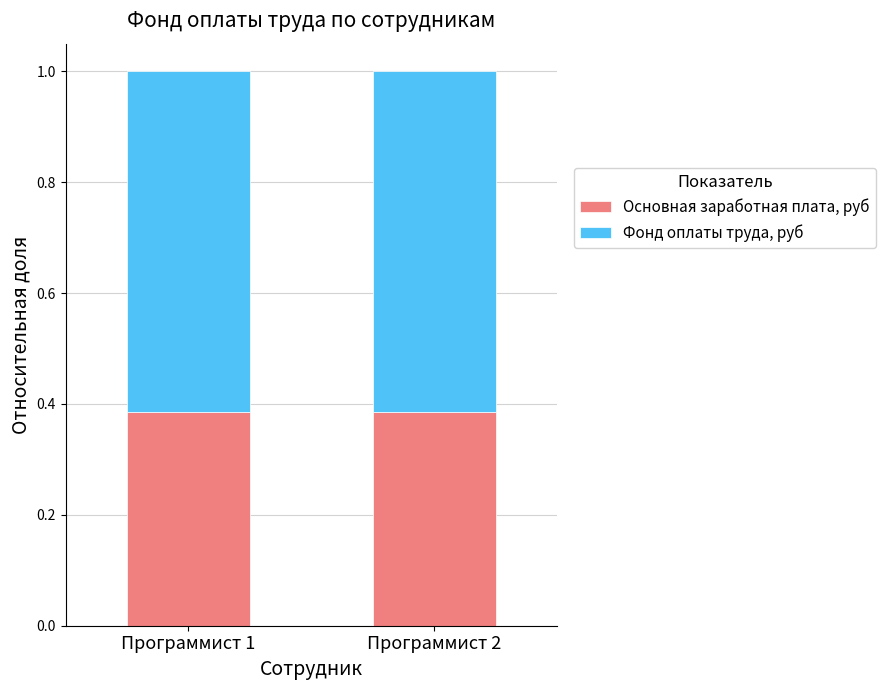

What is the total value across all series at Программист 2?

1.0